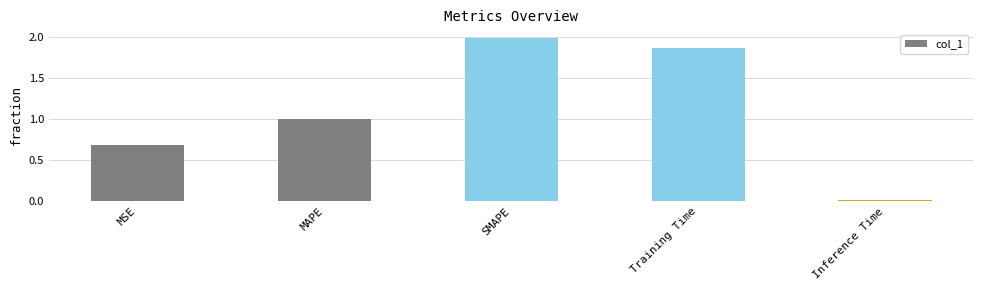

What is the label of the 4th bar from the left?

Training Time